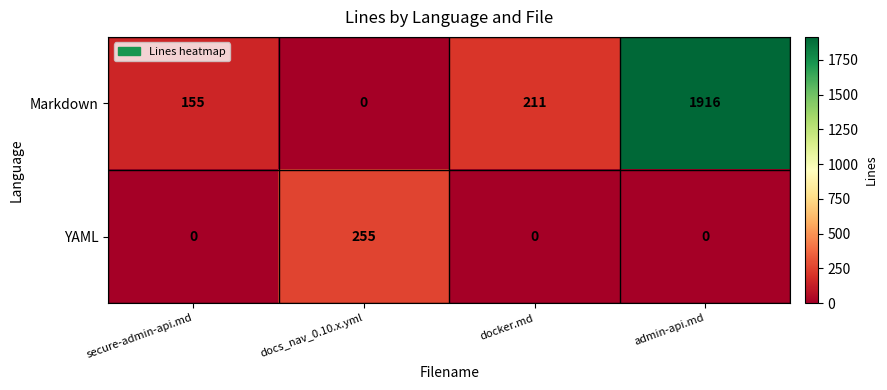

The Markdown series shows 211 at docker.md. True or false?

True